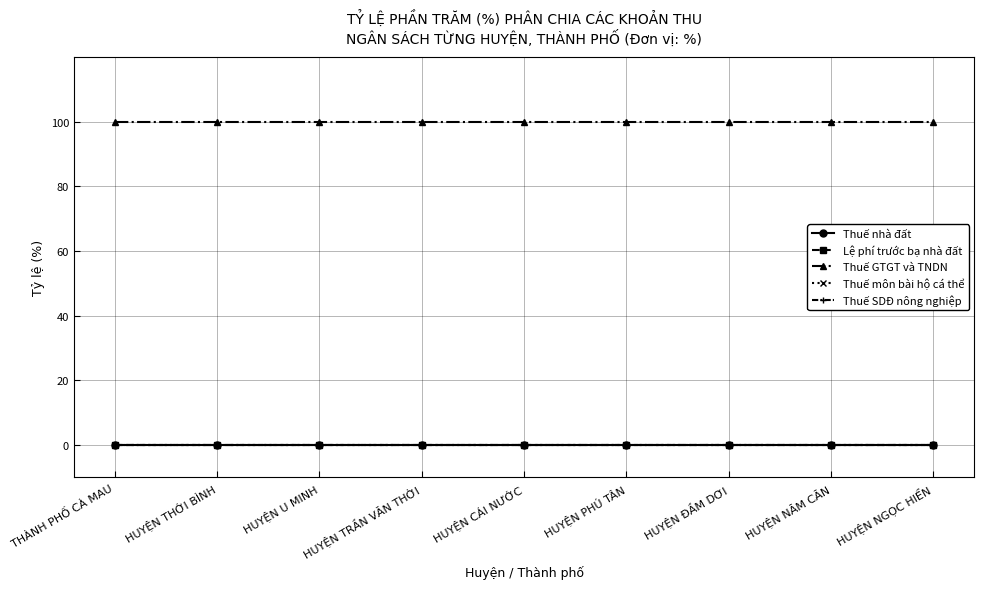

What is the maximum value shown in the chart?

100